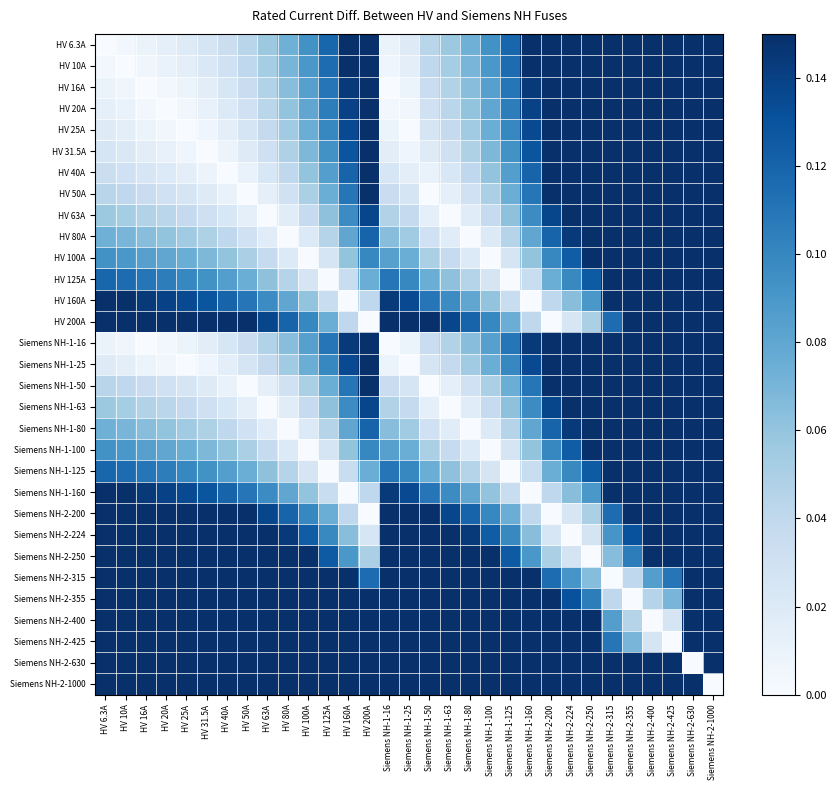

At how many categories does at least one series exceed 0?

31